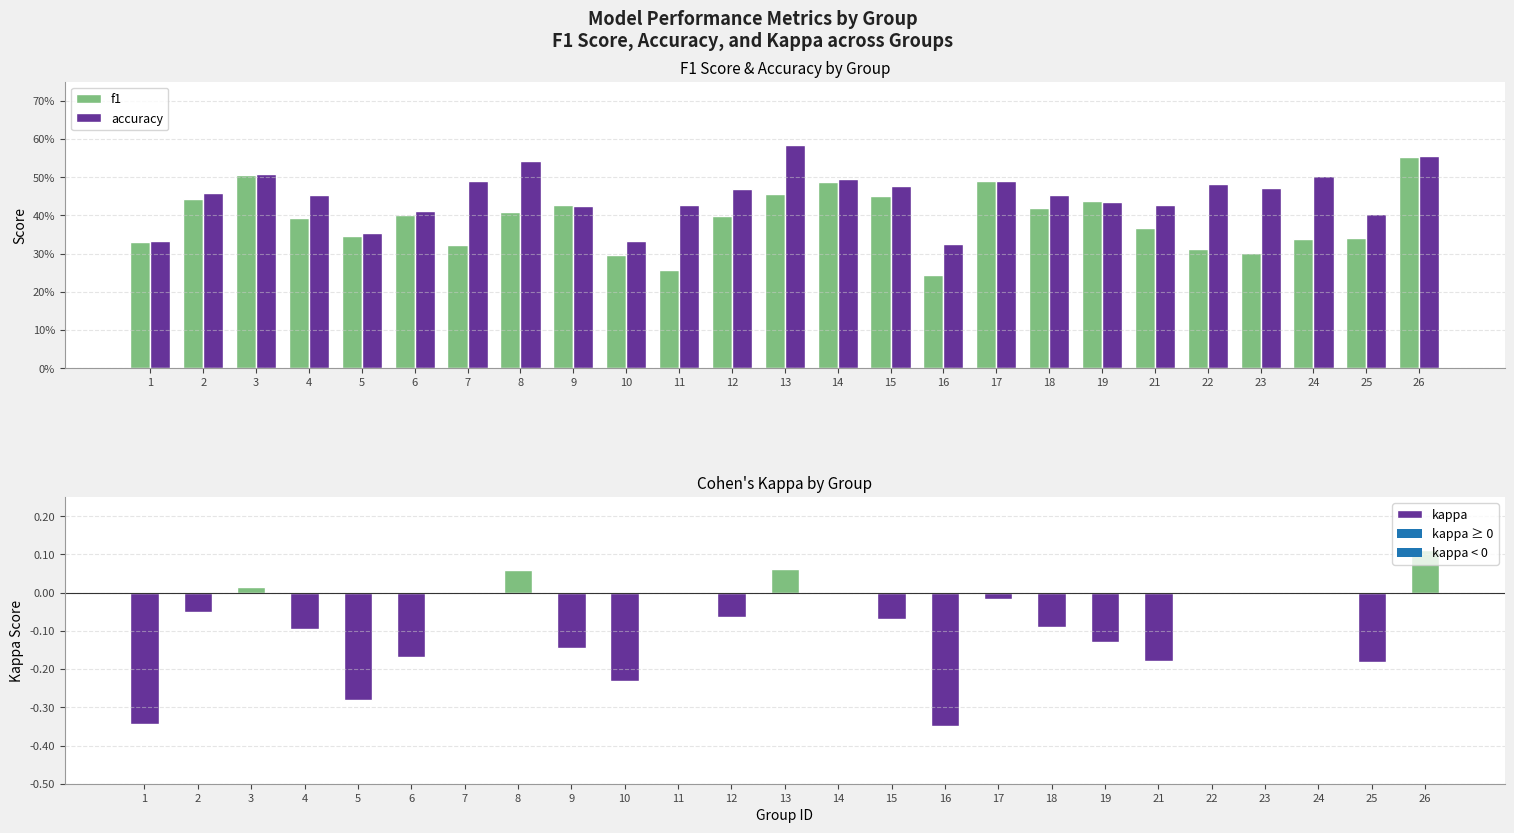

Rank the series by their maximum value, from highest to lowest.

accuracy, f1, kappa